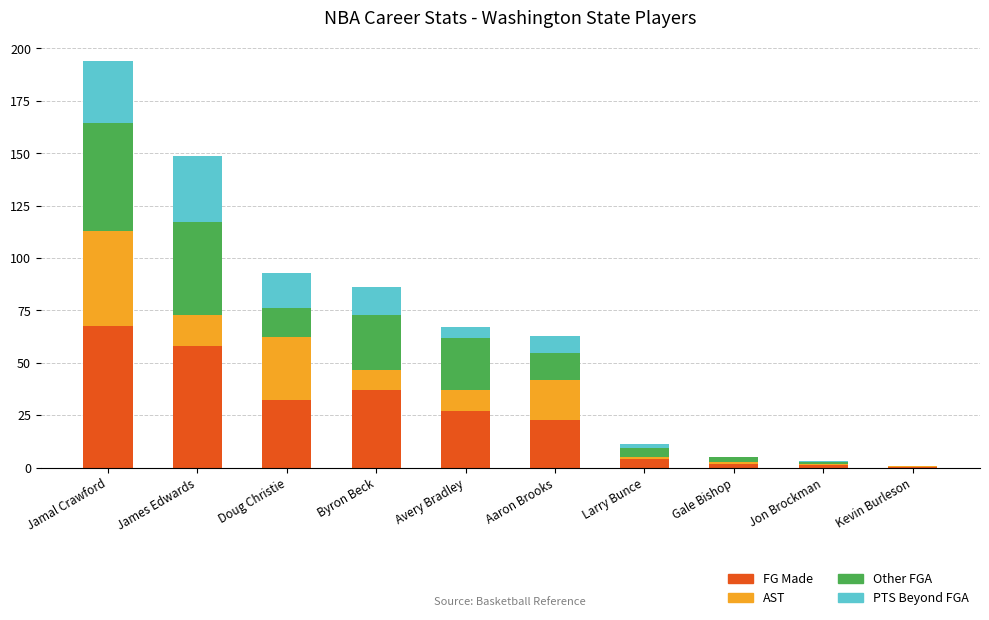

At which category is the sum across all series the highest?

Jamal Crawford